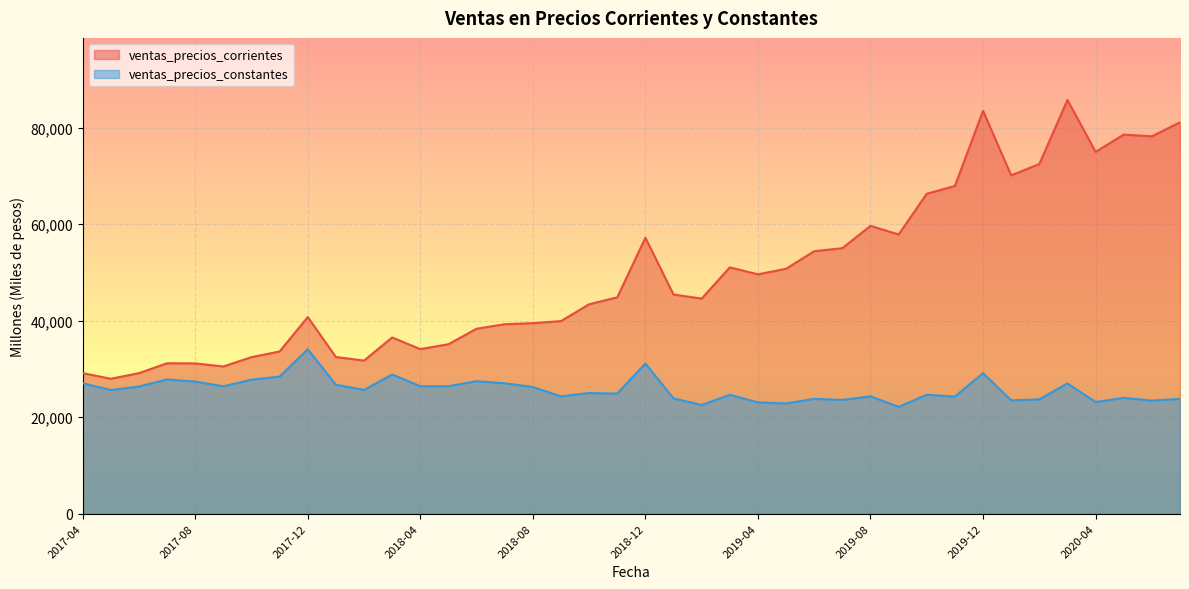

Reading left to right, extract all data points from this chart.

ventas_precios_corrientes: 2017-04=29134.3	2017-05=27969.0	2017-06=29132.7	2017-07=31182.3	2017-08=31154.9	2017-09=30521.5	2017-10=32446.0	2017-11=33629.0	2017-12=40766.3	2018-01=32479.2	2018-02=31736.8	2018-03=36531.3	2018-04=34113.7	2018-05=35133.1	2018-06=38338.2	2018-07=39278.4	2018-08=39491.9	2018-09=39925.5	2018-10=43420.3	2018-11=44849.4	2018-12=57204.0	2019-01=45433.6	2019-02=44592.1	2019-03=51065.7	2019-04=49621.4	2019-05=50778.3	2019-06=54413.4	2019-07=55044.5	2019-08=59672.1	2019-09=57885.3	2019-10=66325.6	2019-11=67943.7	2019-12=83524.6	2020-01=70145.0	2020-02=72494.4	2020-03=85778.0	2020-04=75009.6	2020-05=78594.5	2020-06=78232.9	2020-07=81140.7
ventas_precios_constantes: 2017-04=27045.9	2017-05=25631.9	2017-06=26365.4	2017-07=27819.4	2017-08=27394.1	2017-09=26404.3	2017-10=27766.7	2017-11=28425.3	2017-12=34084.5	2018-01=26736.7	2018-02=25650.7	2018-03=28846.7	2018-04=26429.5	2018-05=26430.5	2018-06=27465.9	2018-07=27033.4	2018-08=26267.3	2018-09=24310.8	2018-10=25010.5	2018-11=24891.7	2018-12=31136.1	2019-01=23888.7	2019-02=22542.0	2019-03=24647.7	2019-04=23073.8	2019-05=22852.1	2019-06=23803.4	2019-07=23580.1	2019-08=24329.9	2019-09=22144.7	2019-10=24652.7	2019-11=24270.7	2019-12=29147.9	2020-01=23483.3	2020-02=23702.0	2020-03=26996.7	2020-04=23142.7	2020-05=24012.7	2020-06=23449.5	2020-07=23791.4